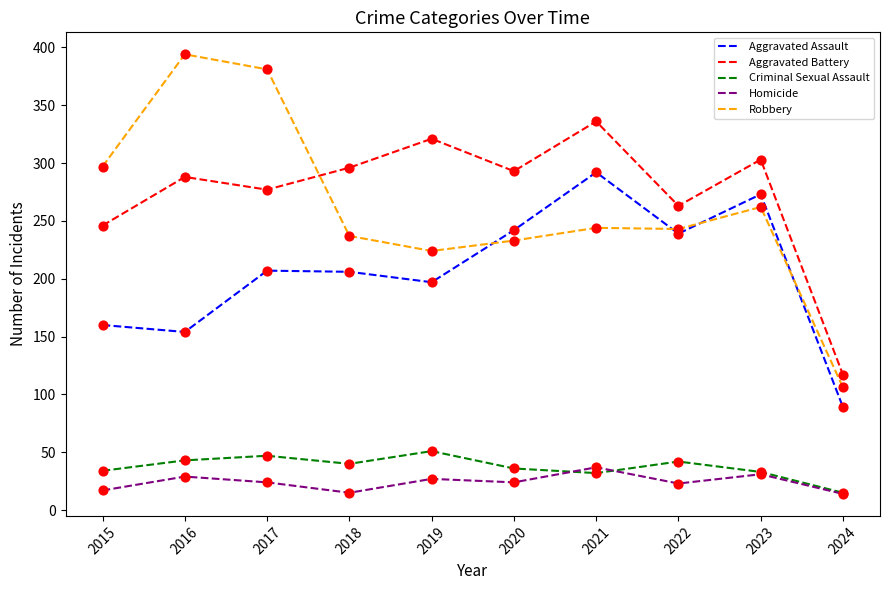

What is the total value across all series at 2020?

828